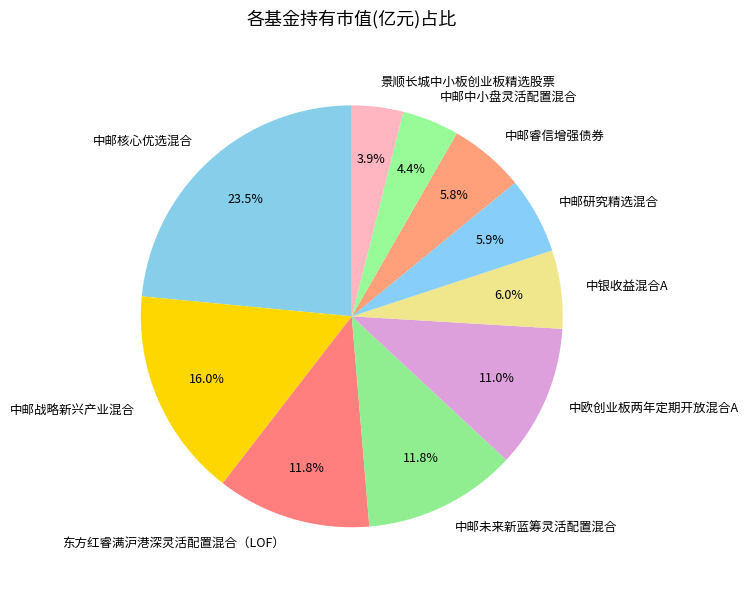

Which slice is the largest?

中邮核心优选混合